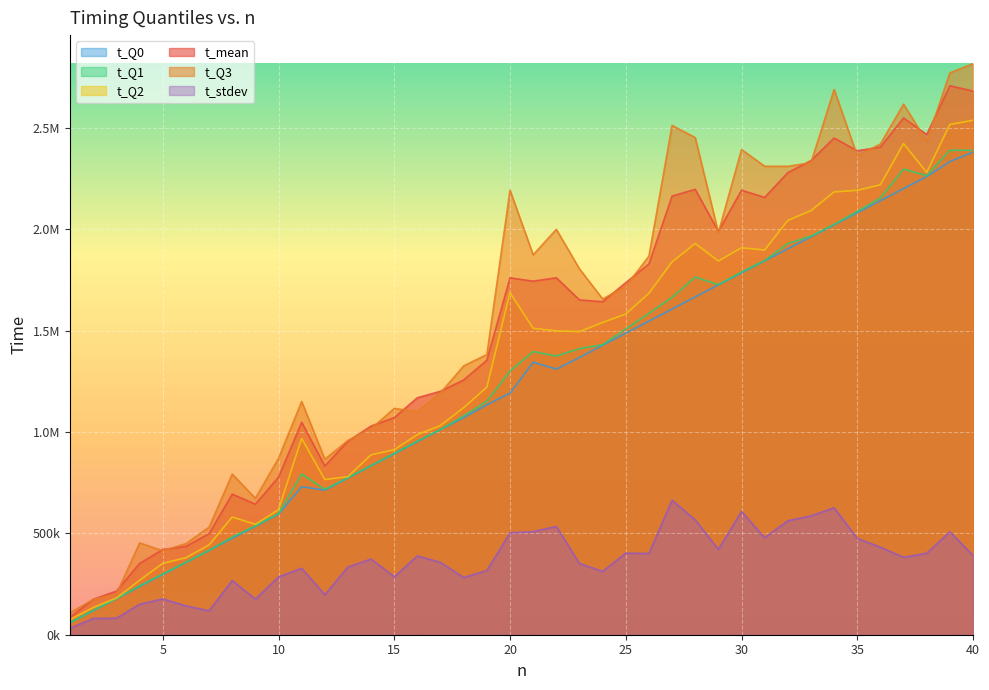

What is the difference between the highest and lowest values at 28?

1885794.0